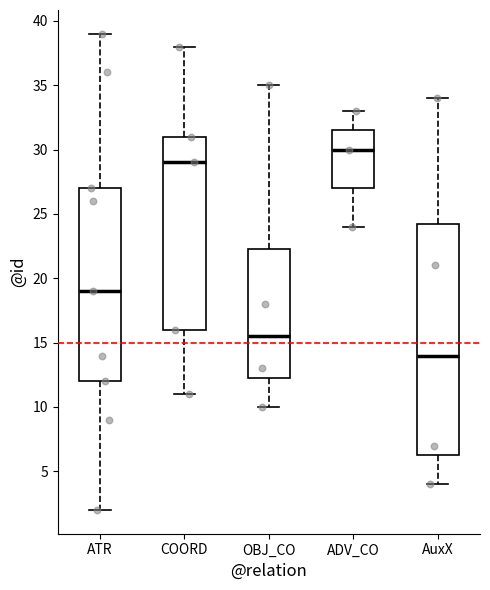

Where is the lower edge of the box for ADV_CO on the y-axis? The values are not printed on the chart, so give them approximately, as read against the axis.

27.0